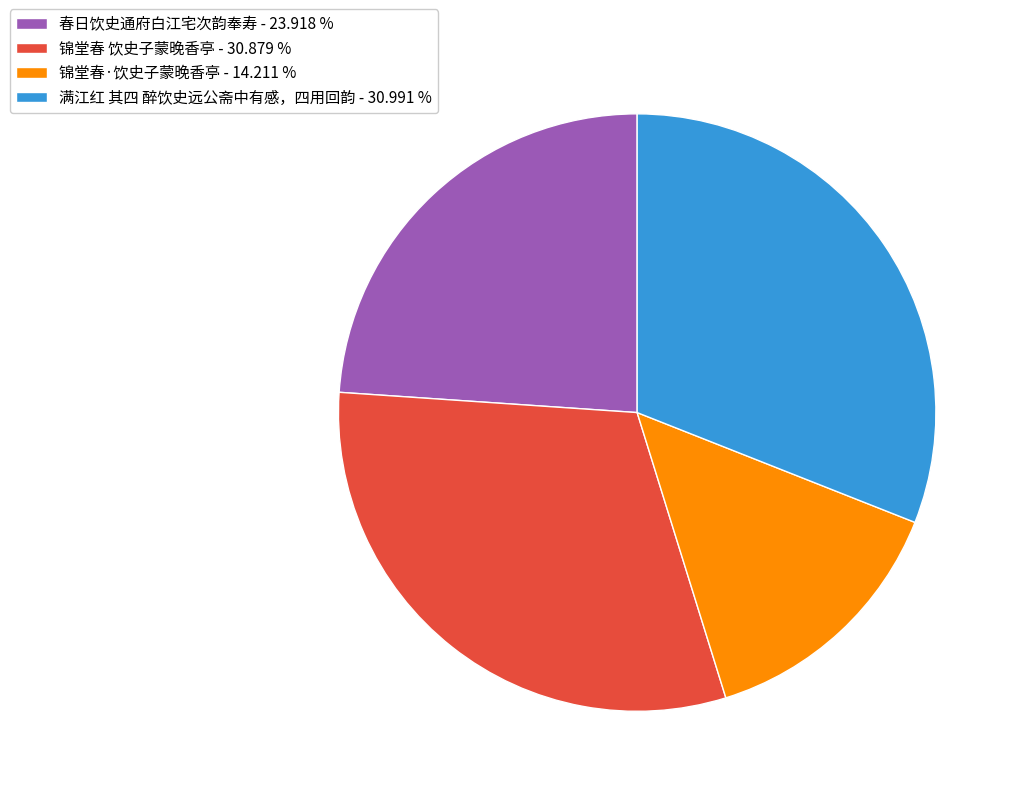

What is the ratio of the value at 满江红 其四 醉饮史远公斋中有感，四用回韵 - 30.991 % to the value at 锦堂春·饮史子蒙晚香亭 - 14.211 %?

2.2